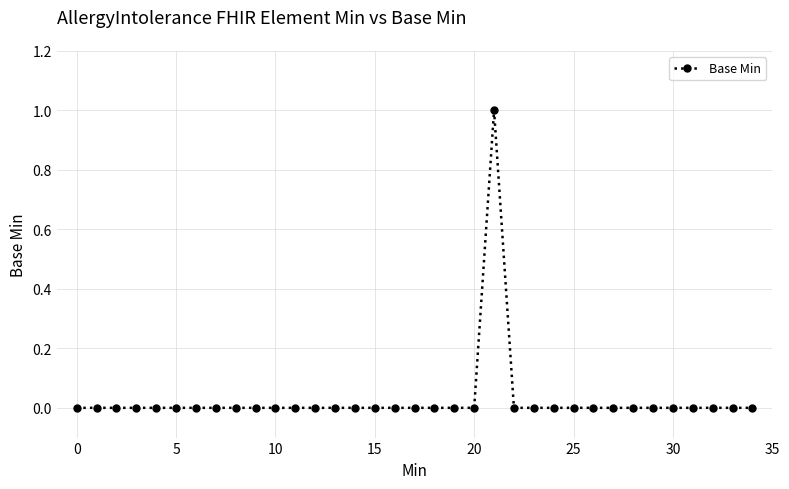

Count the number of categories in the chart.

35